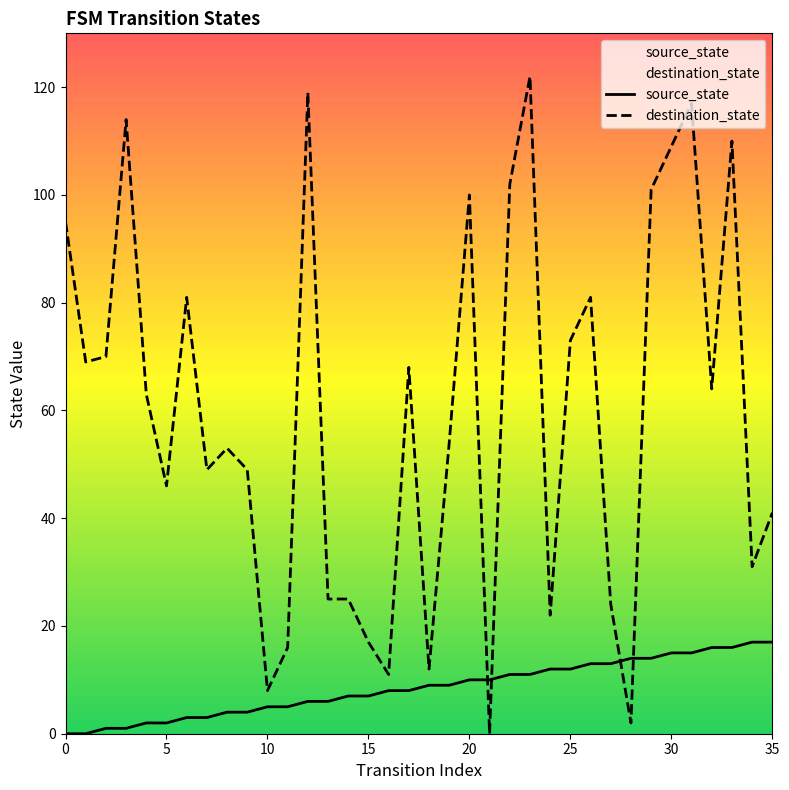

Which series changed the most between 30 and 35?

destination_state